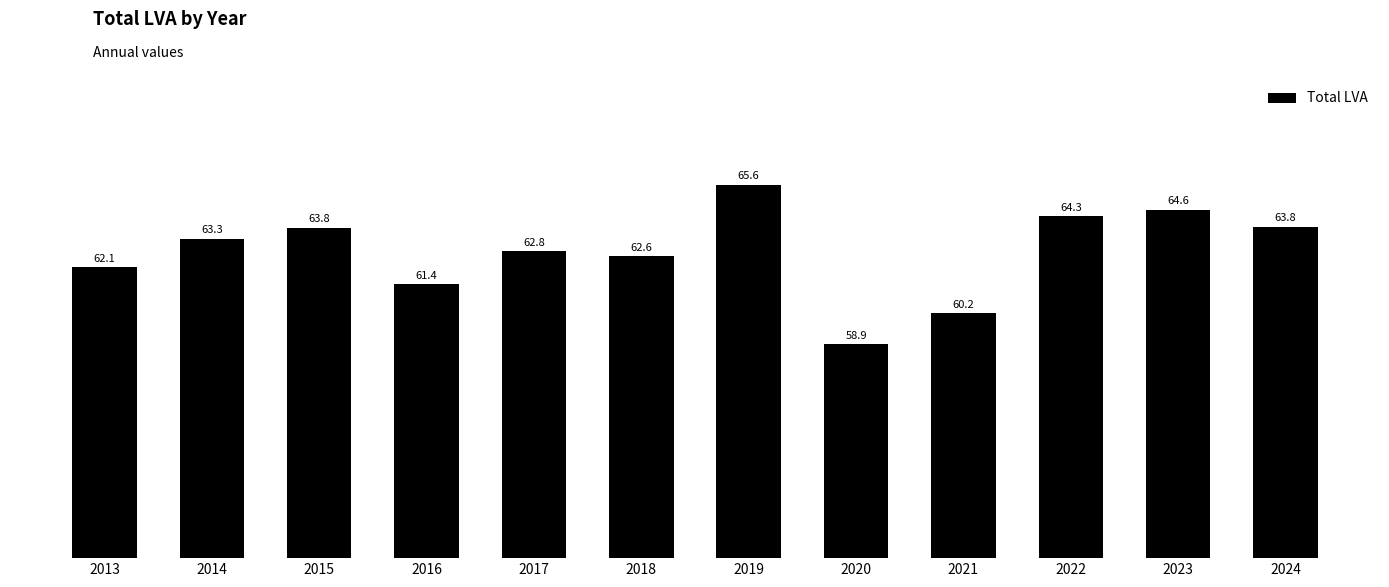

What is the value of the 11th bar from the left?

64.6